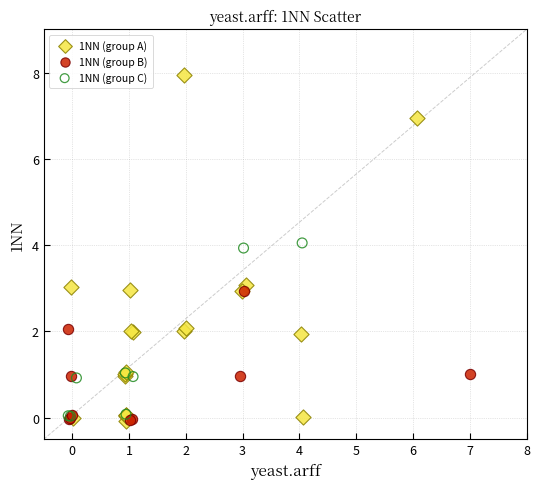

Which series reaches the maximum Y coordinate?

1NN (group A)